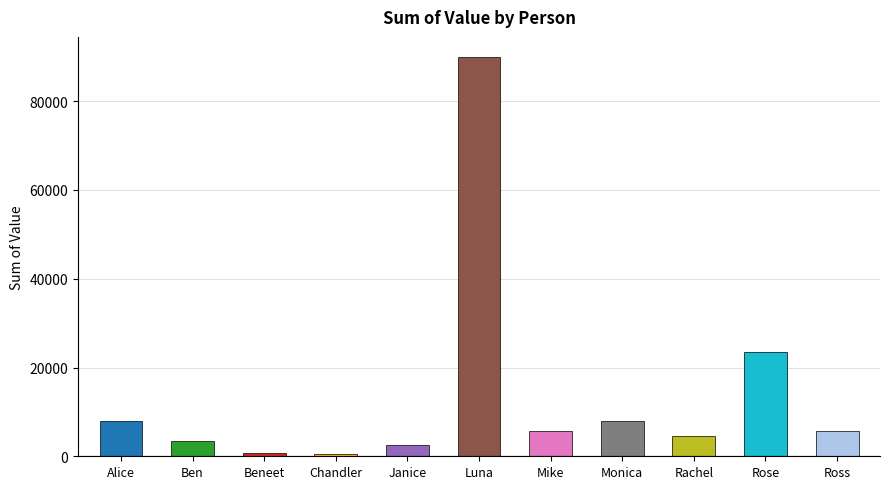

What is the smallest value displayed?

442